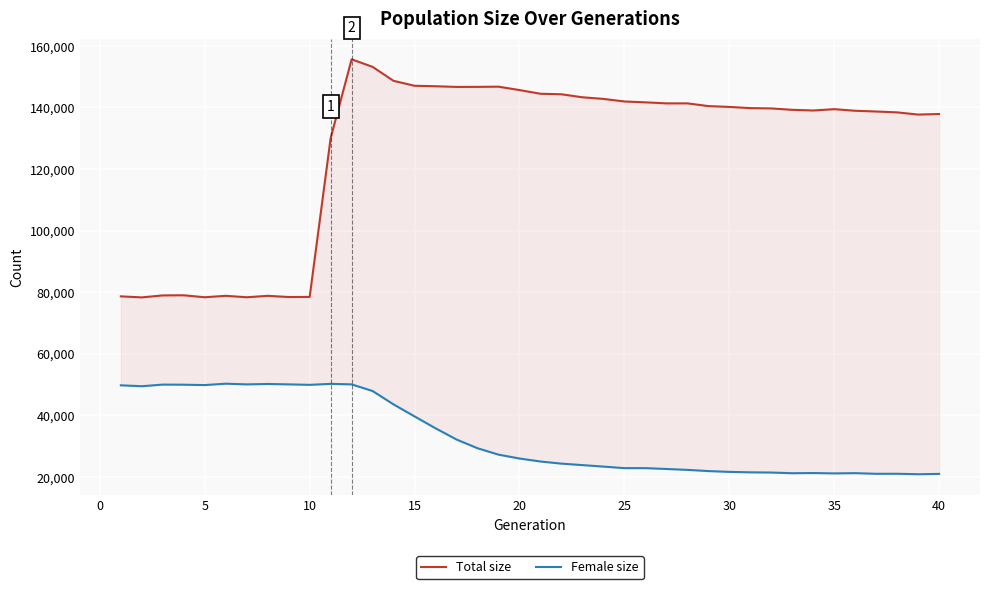

What are all the series names shown in the legend?

Total size, Female size